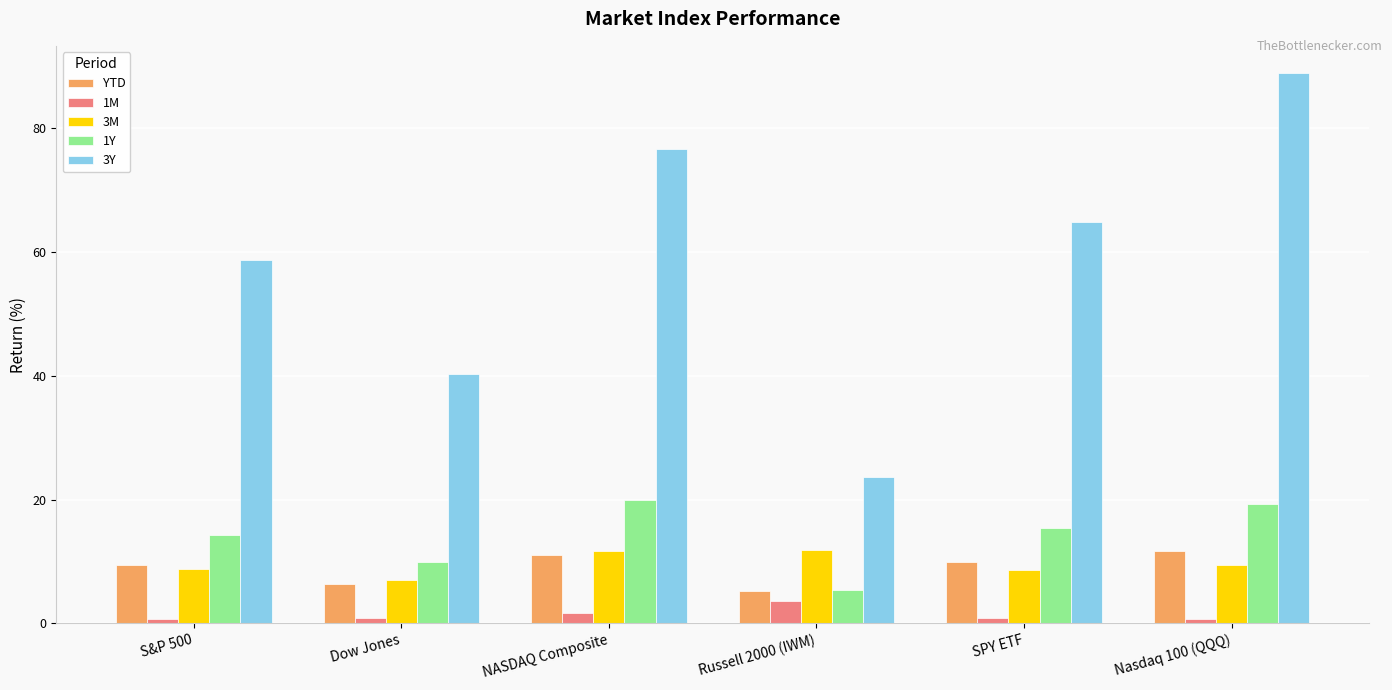

At which label does YTD first exceed 9?

S&P 500